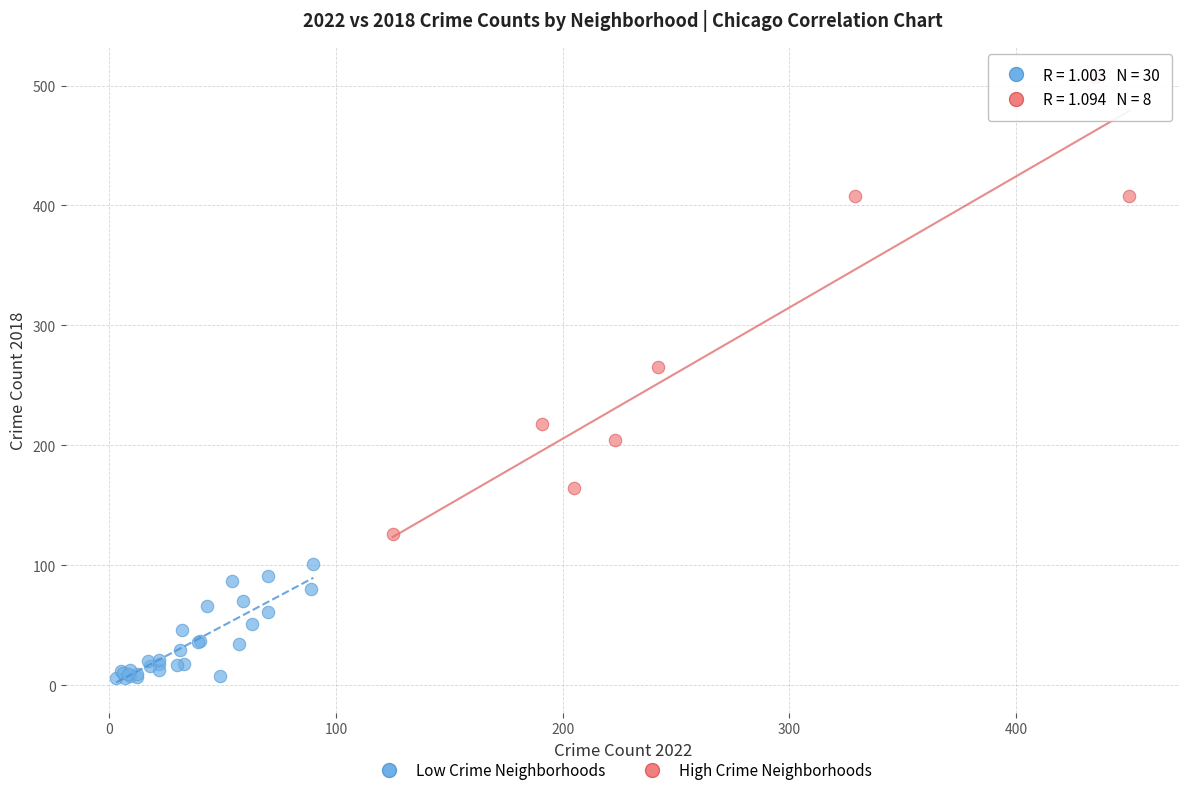

Which series reaches the minimum Y coordinate?

Low Crime Neighborhoods